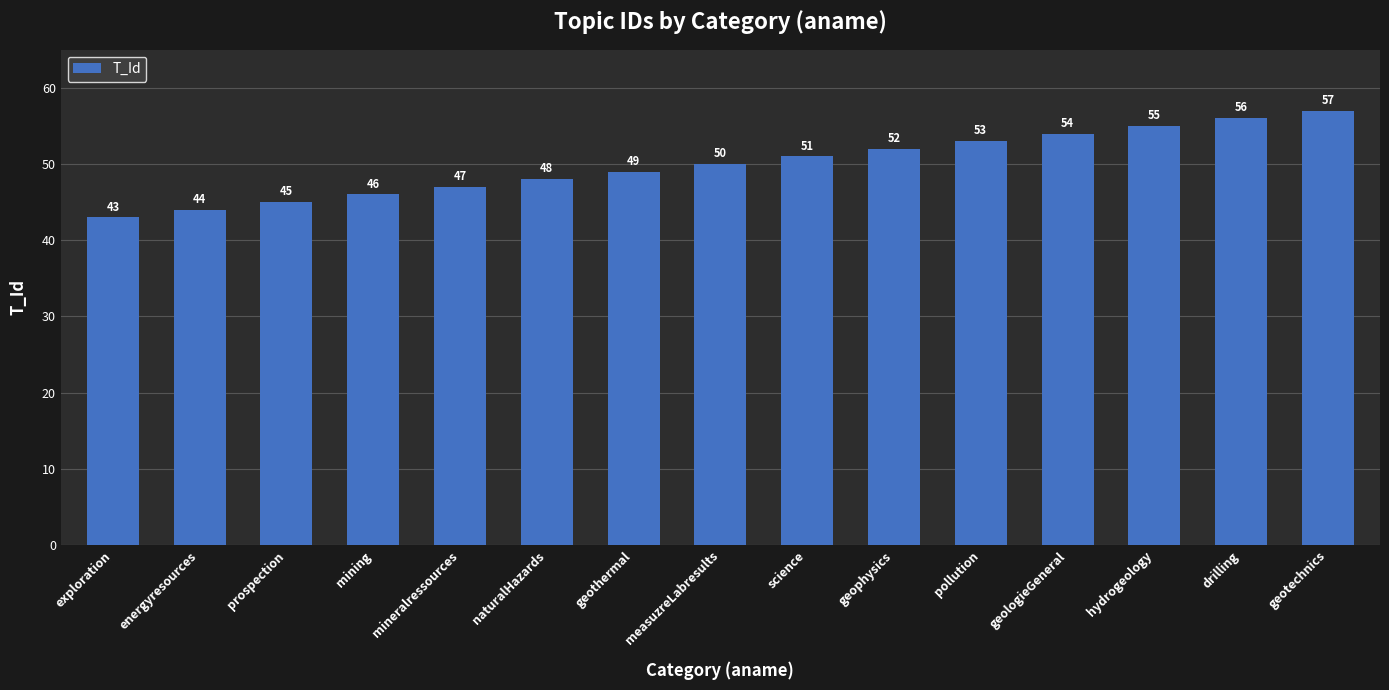

Reading left to right, what are all the values shown in this chart?

exploration=43	energyresources=44	prospection=45	mining=46	mineralressources=47	naturalHazards=48	geothermal=49	measuzreLabresults=50	science=51	geophysics=52	pollution=53	geologieGeneral=54	hydrogeology=55	drilling=56	geotechnics=57